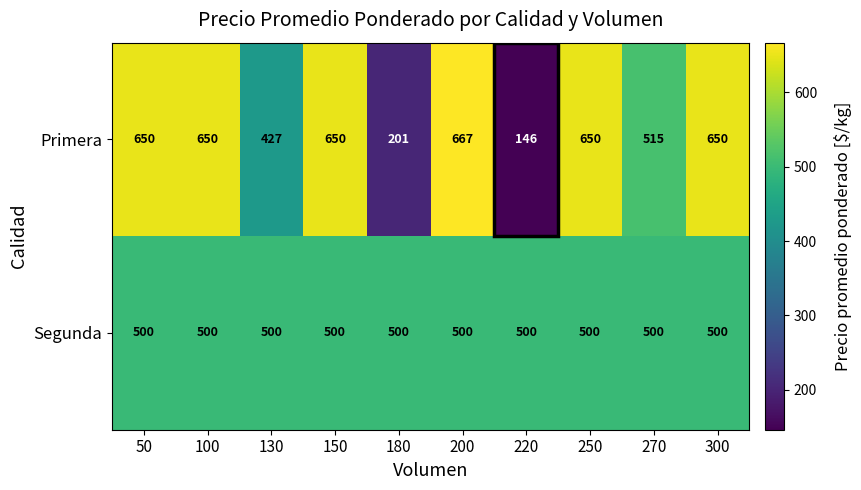

Rank the series by their average value, from lowest to highest.

Segunda, Primera